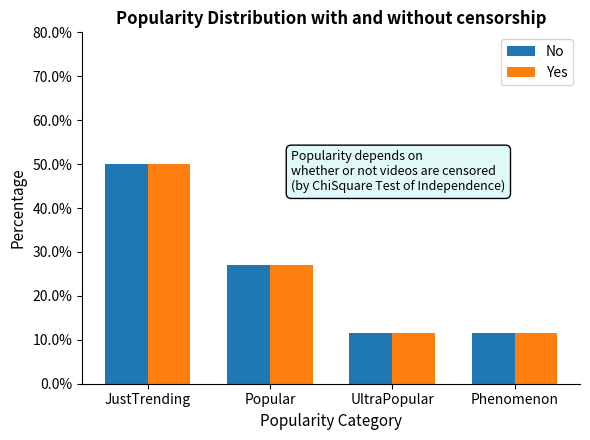

What is the total value across all series at UltraPopular?

23.1